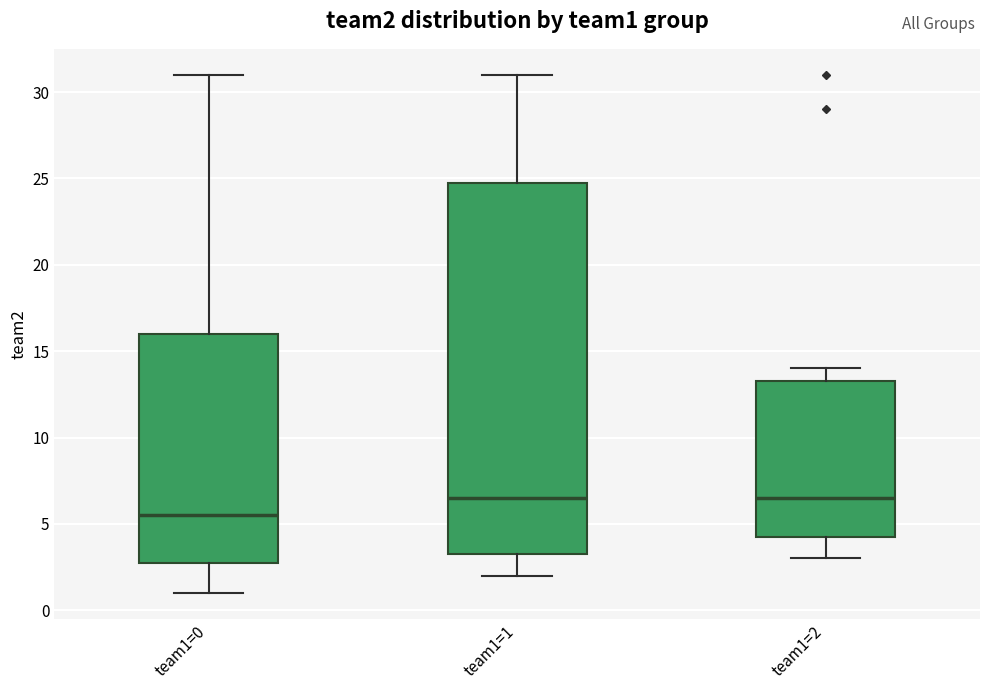

Reading left to right, transcribe this box plot: for each box, give where its median line is, the range the box spans, and where its two whiskers end, as read against the y-axis. The values are not printed on the chart, so give them approximately, as read against the axis.

team1=0: median 5.5, box 3.0 to 16.0, whiskers 1.0 to 31.0
team1=1: median 6.5, box 3.5 to 25.0, whiskers 2.0 to 31.0
team1=2: median 6.5, box 4.5 to 13.5, whiskers 3.0 to 14.0